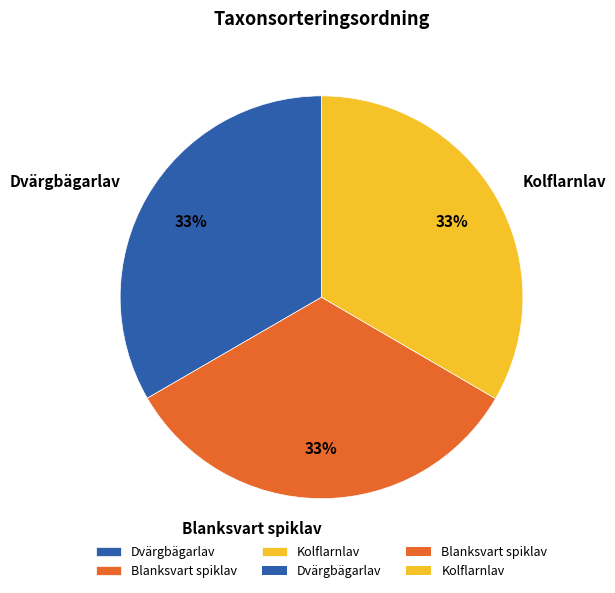

Is the sum of Dvärgbägarlav and Blanksvart spiklav greater than half?

Yes